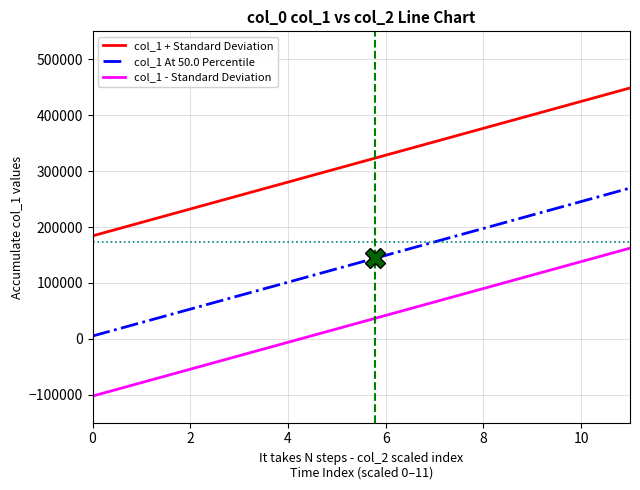

What is the maximum value for col_1 At 50.0 Percentile?

269633.6